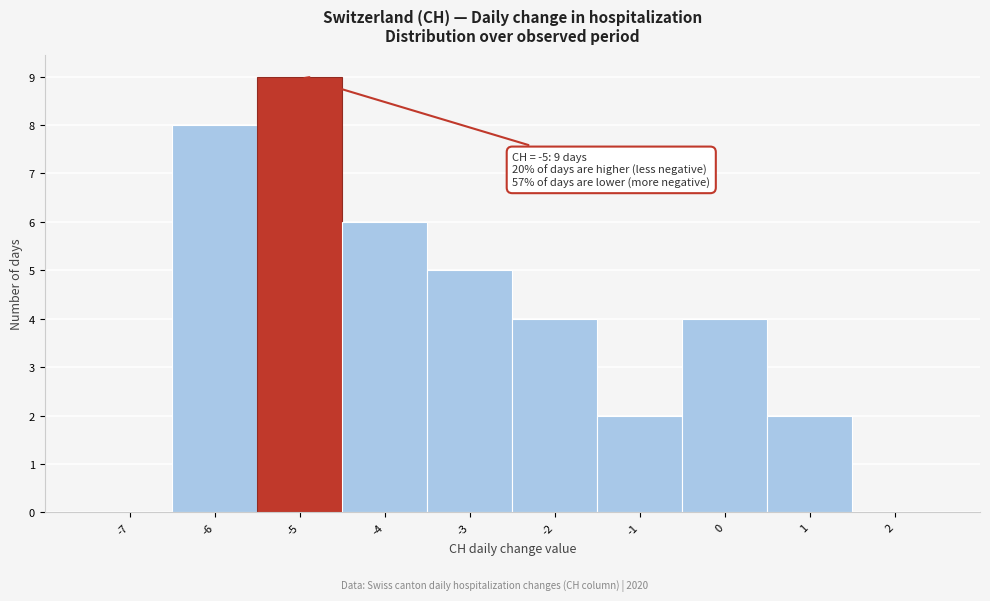

Which range on the x-axis has the tallest bar?

-5.5 to -4.5